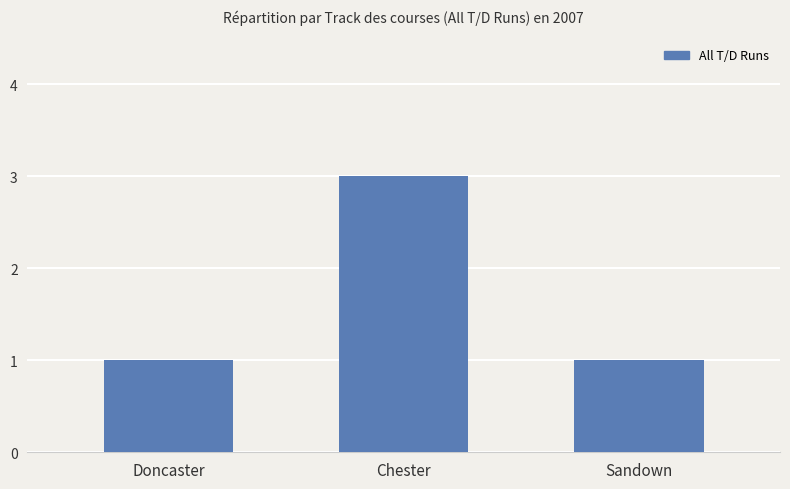

How many distinct data groups are displayed?

1